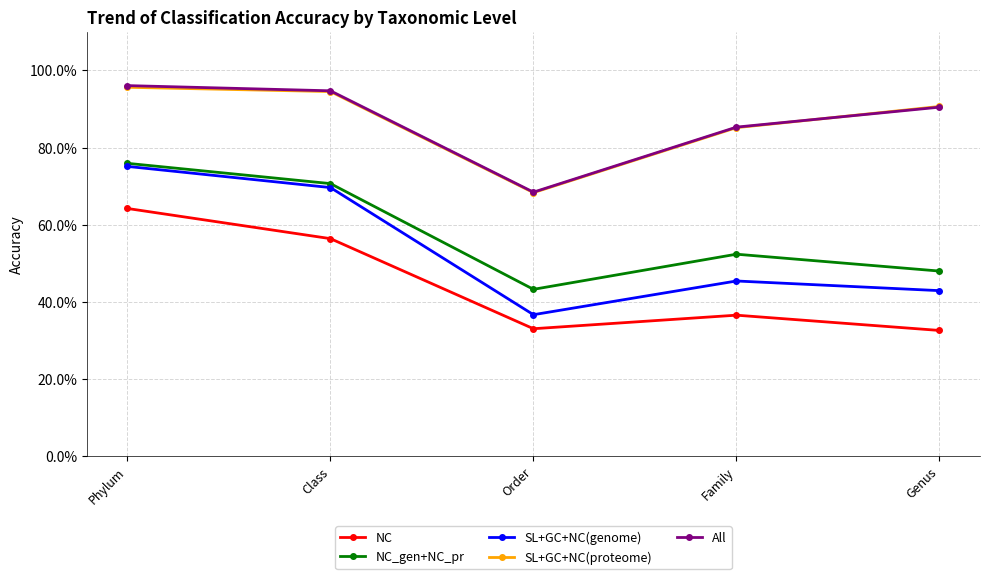

What is the label of the 3rd point from the left?

Order